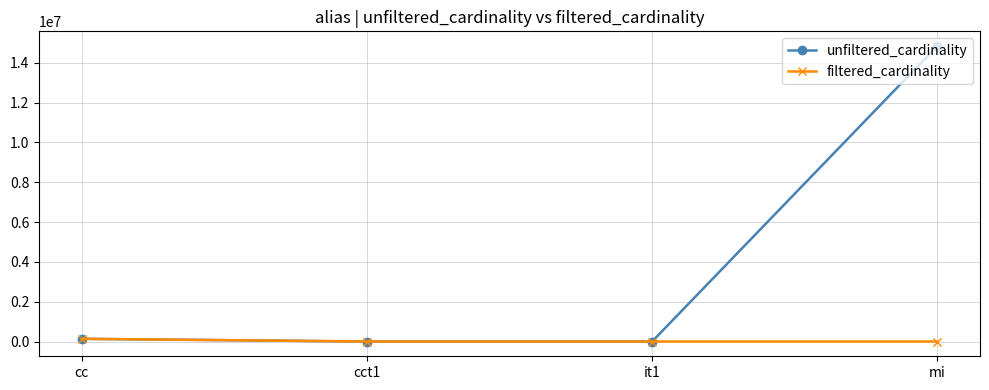

At which category is the sum across all series the highest?

mi